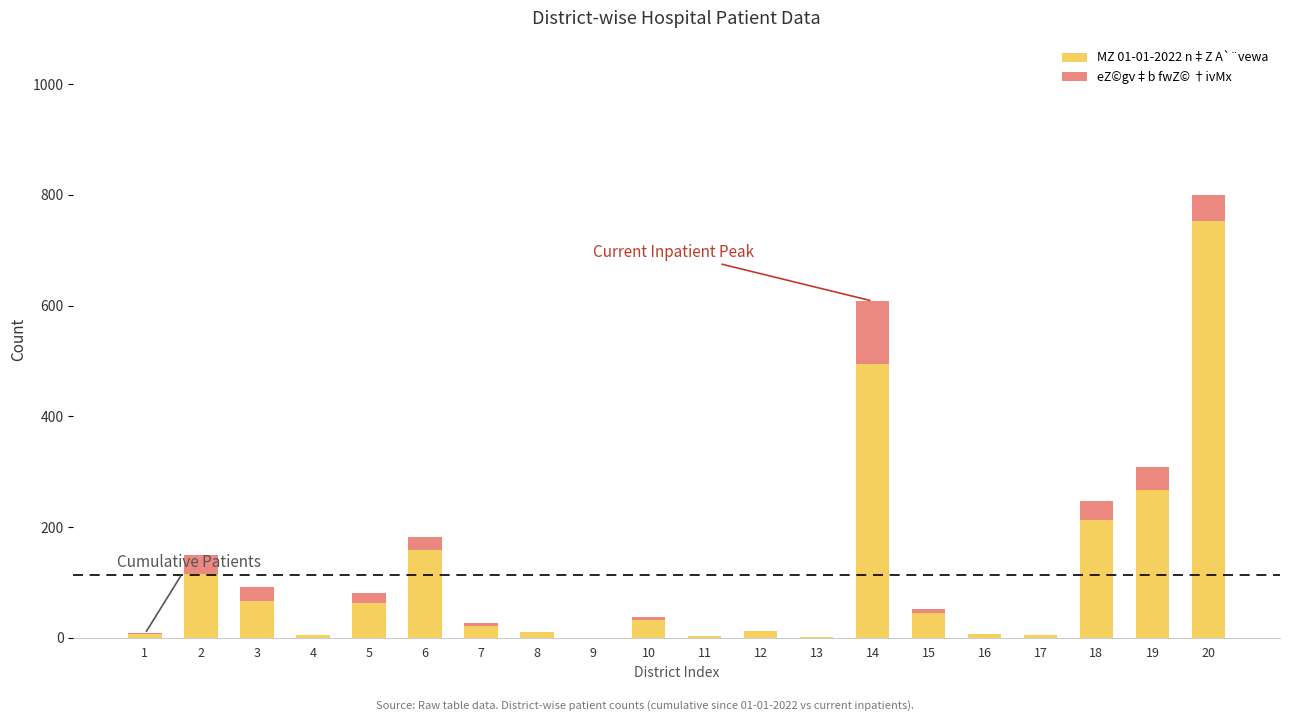

At which category is the sum across all series the highest?

20